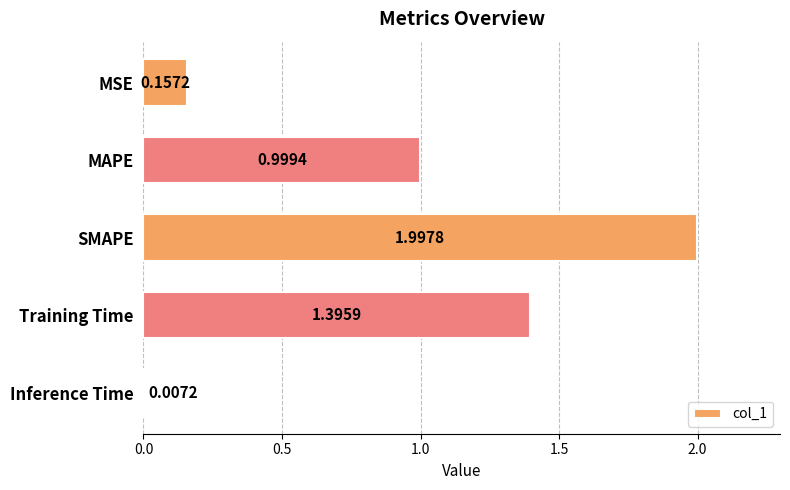

Which category has the lowest value across all series?

Inference Time